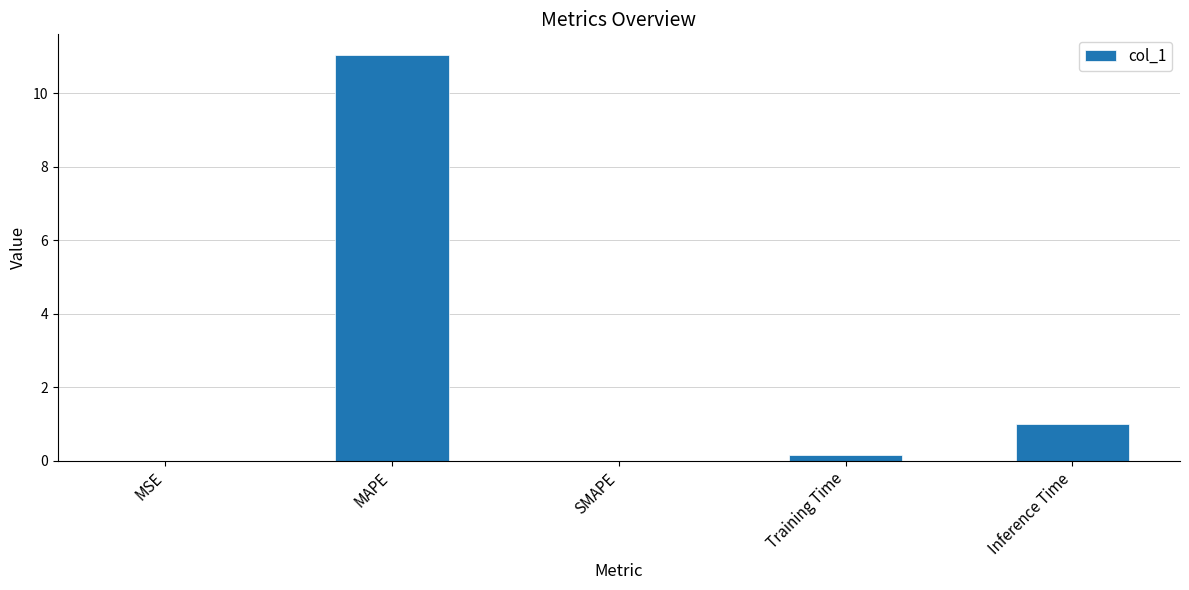

At which label is the value closest to 5?

Inference Time